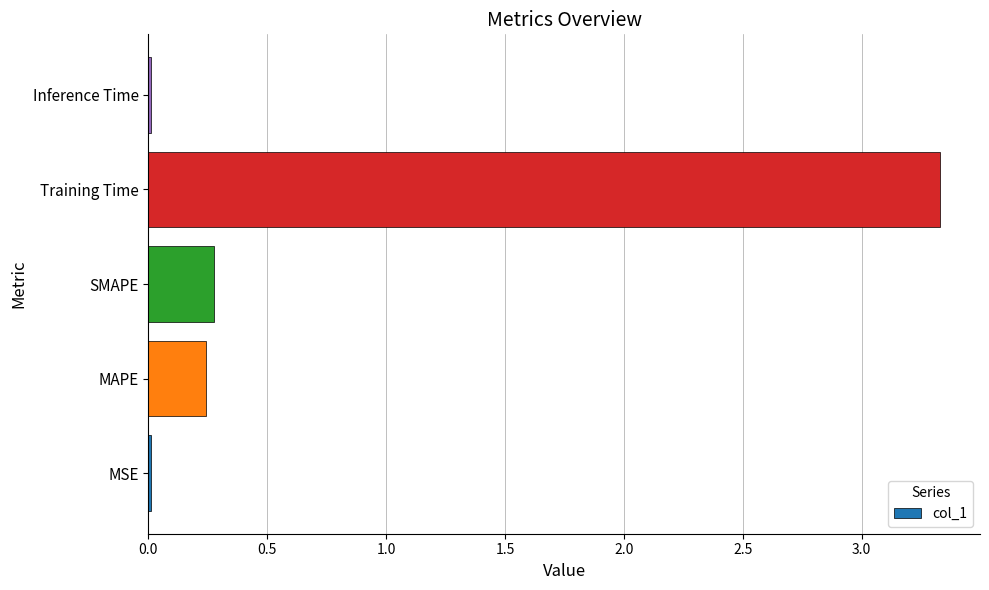

Where is the data nearest to the value 1?

SMAPE